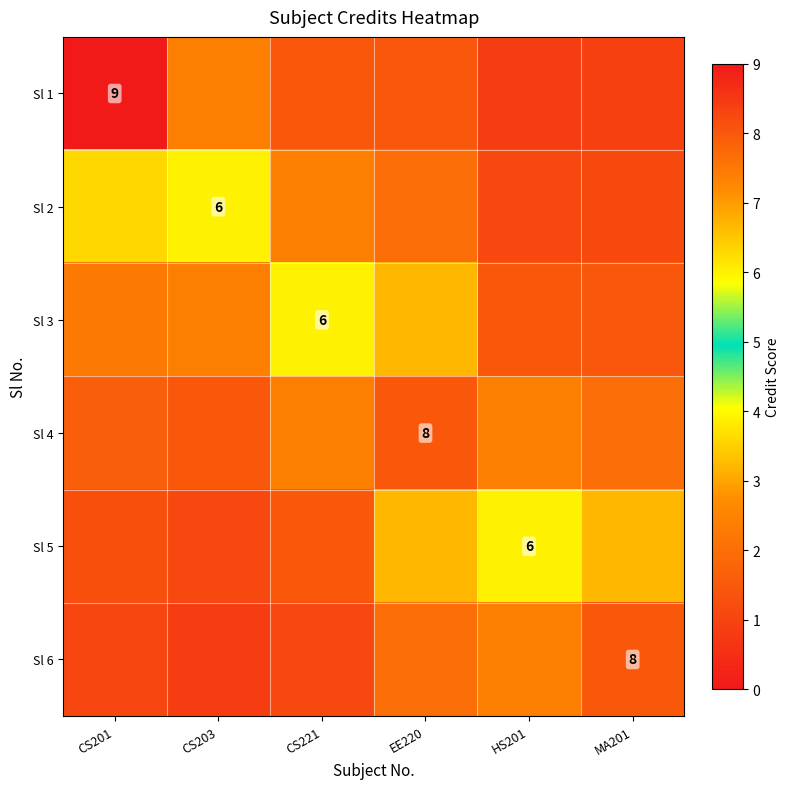

The value of Sl 3 at MA201 is 1.5. True or false?

True